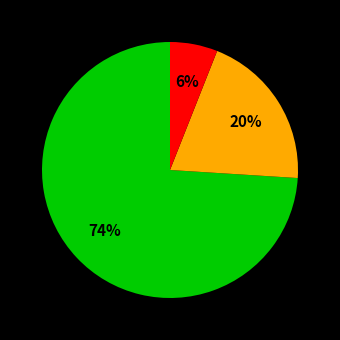

Does any single category account for the majority?

Yes